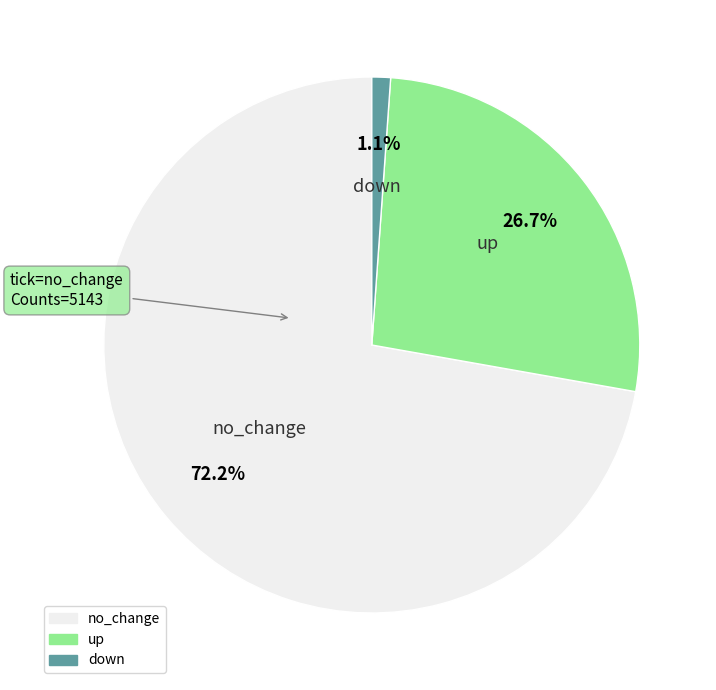

How many segments does this pie chart have?

3